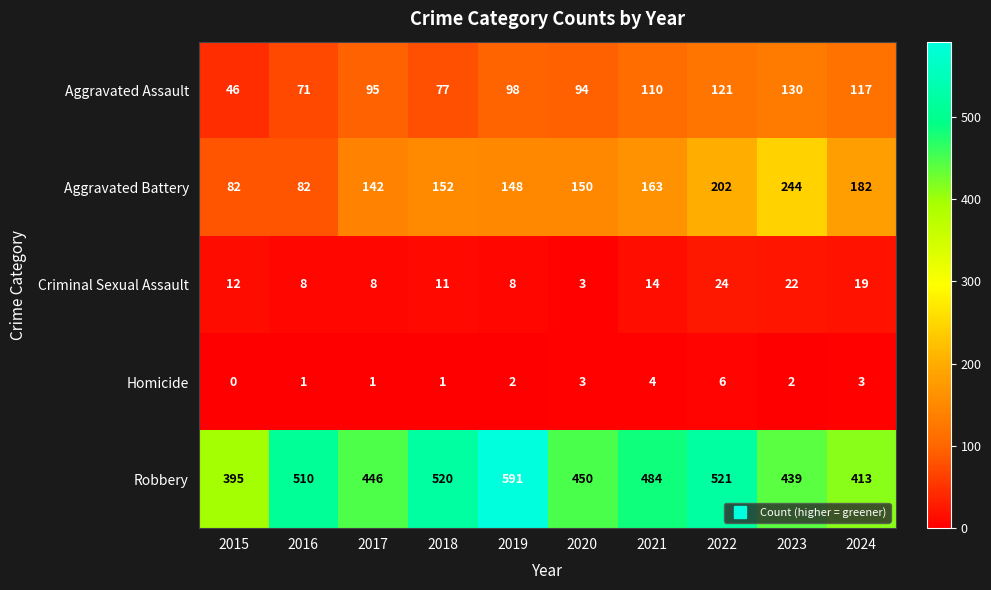

Count the number of data series in this chart.

5